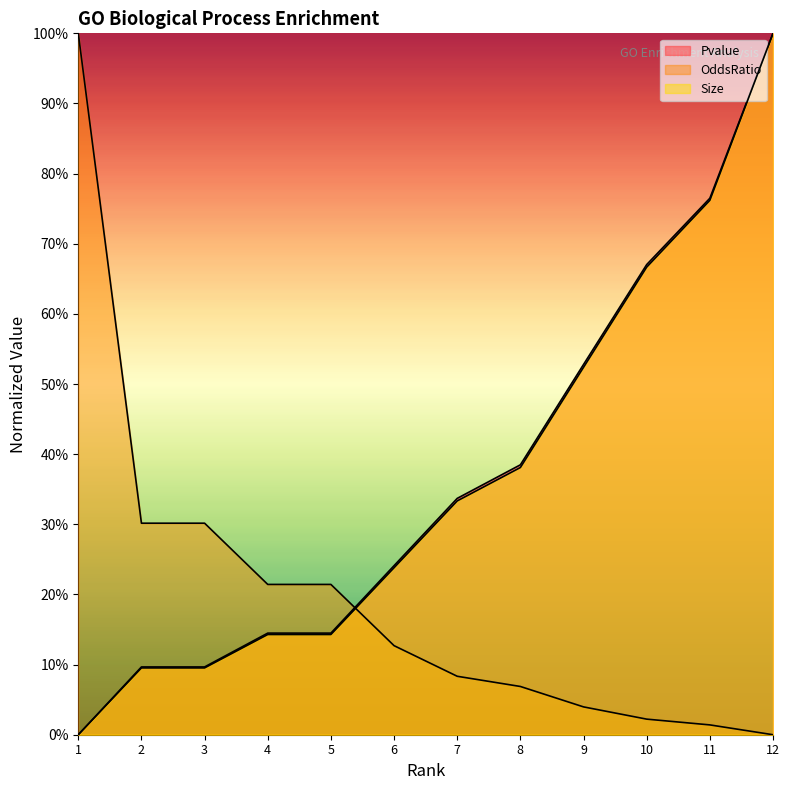

True or false: OddsRatio has a value of 1.0 at 1.

True